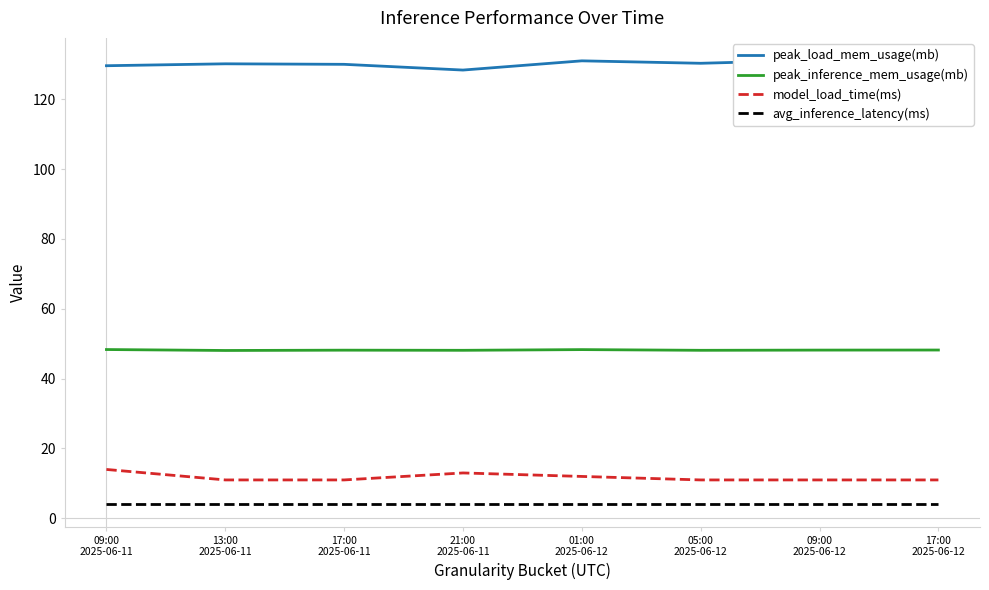

What is the minimum value for model_load_time(ms)?

11.0